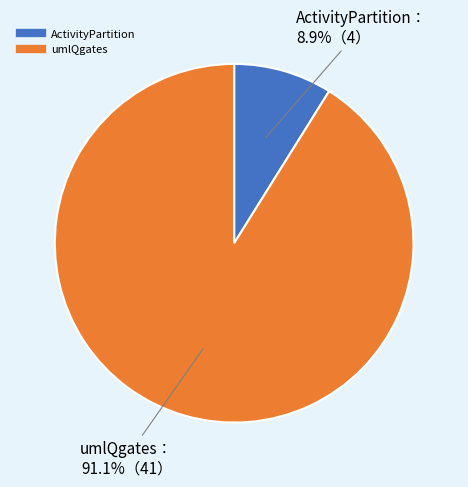

To the nearest percent, what is the average slice percentage?

50%